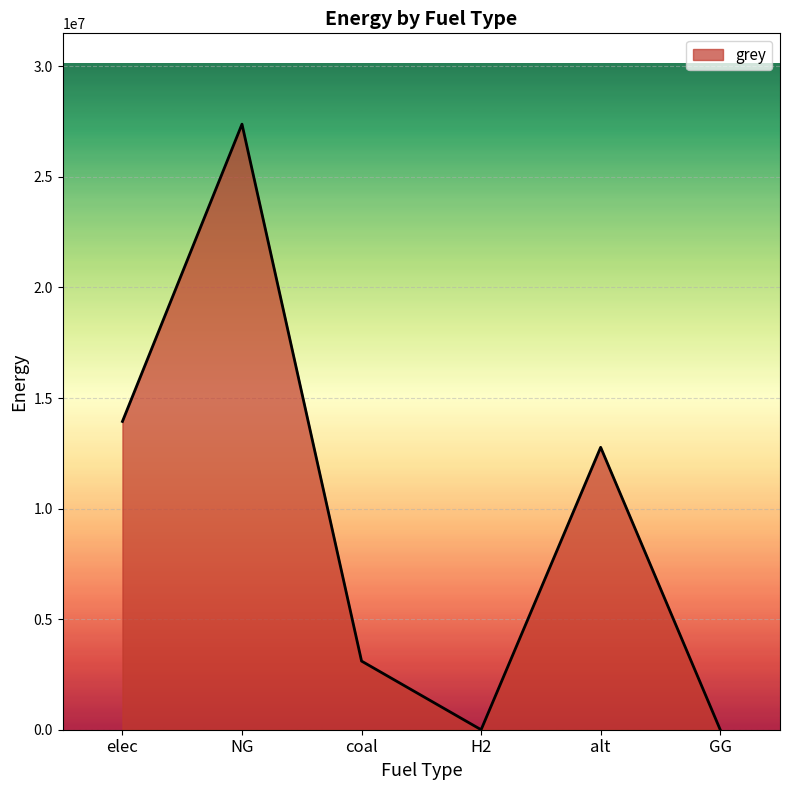

Reading left to right, extract all data points from this chart.

13940878.3	27384412.5	3104016.0	0.0	12771094.2	0.0